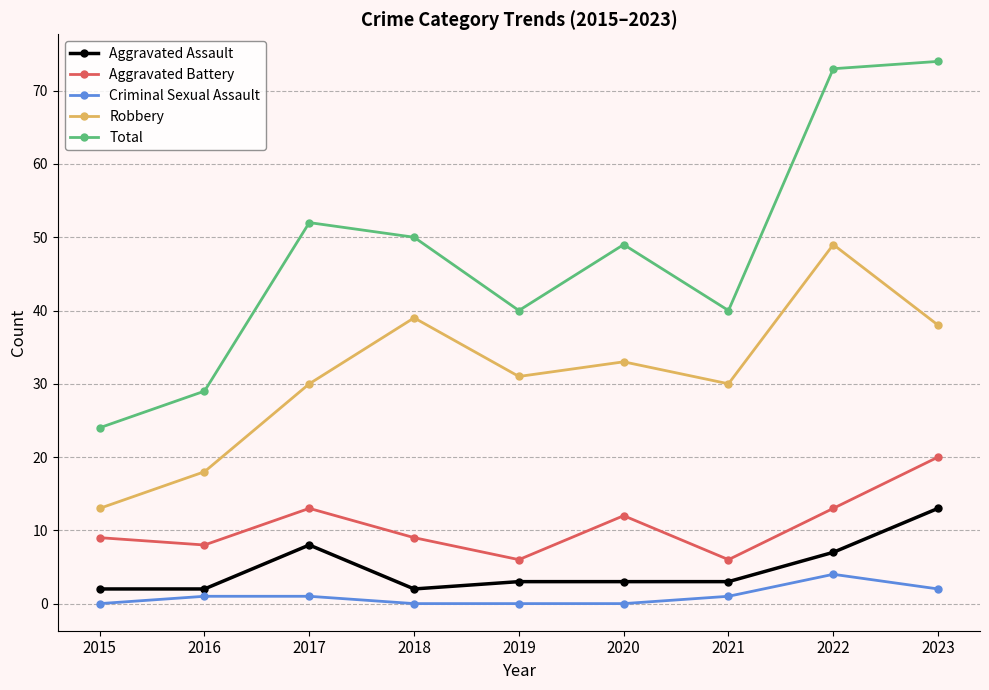

What is the spread (max minus min) of values at 2015?

24